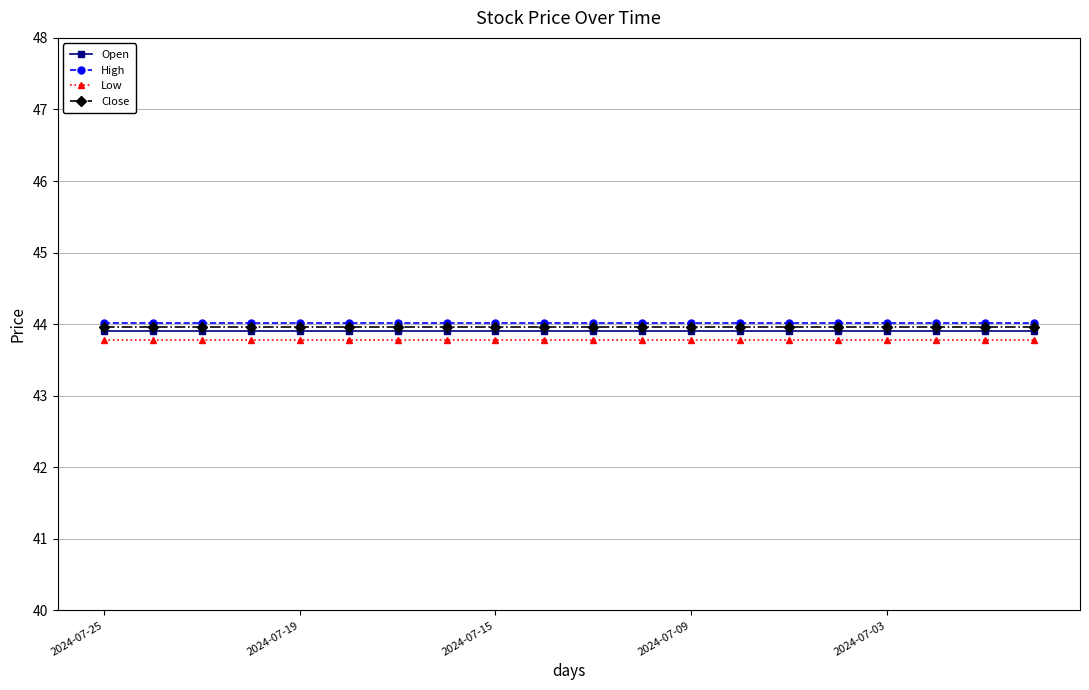

What is the minimum value for Open?

43.9